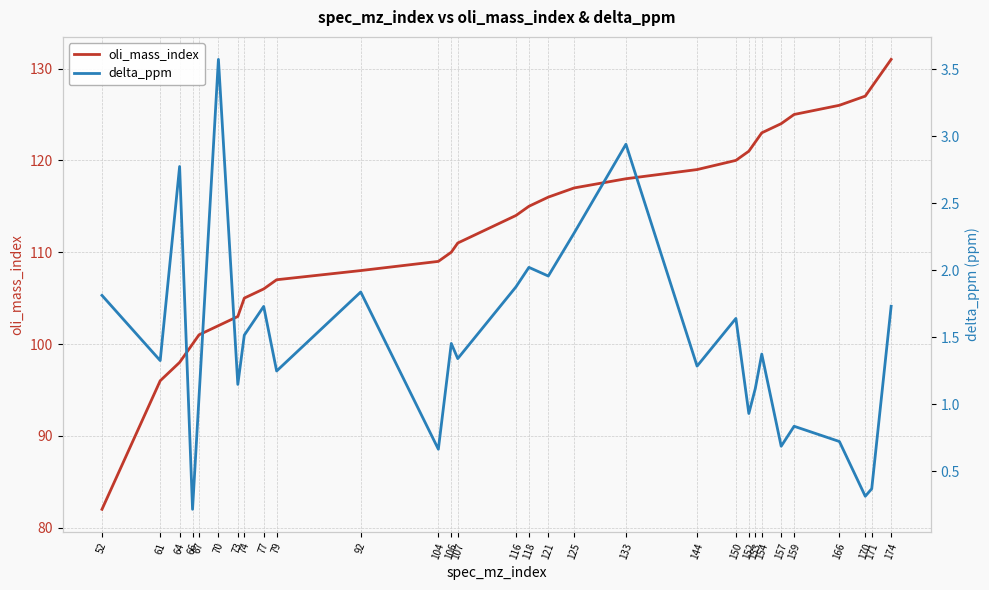

What is the approximate value of delta_ppm at 125?

2.3